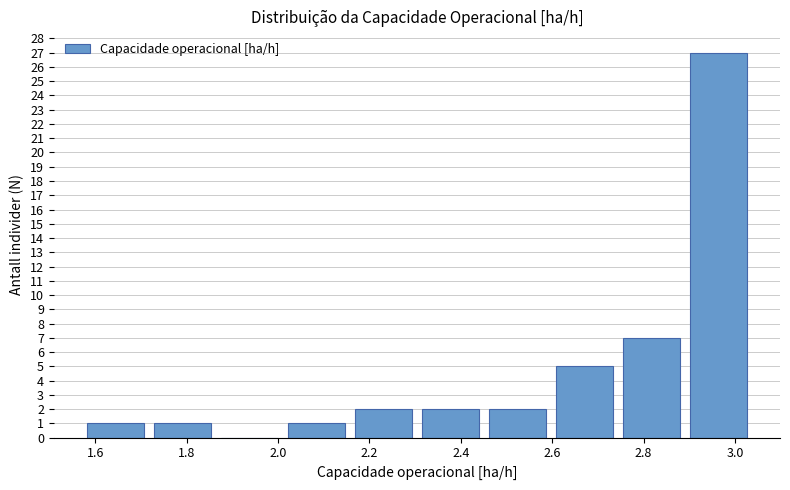

Reading left to right, transcribe this chart: for each bar, give the range it covers on the x-axis and its height. Neither the bar edges nor the heights are printed on the chart, so give them approximately, as read against the axes.

1.58 to 1.72: 1
1.72 to 1.86: 1
1.86 to 2.02: 0
2.02 to 2.16: 1
2.16 to 2.30: 2
2.30 to 2.46: 2
2.46 to 2.60: 2
2.60 to 2.74: 5
2.74 to 2.90: 7
2.90 to 3.04: 27